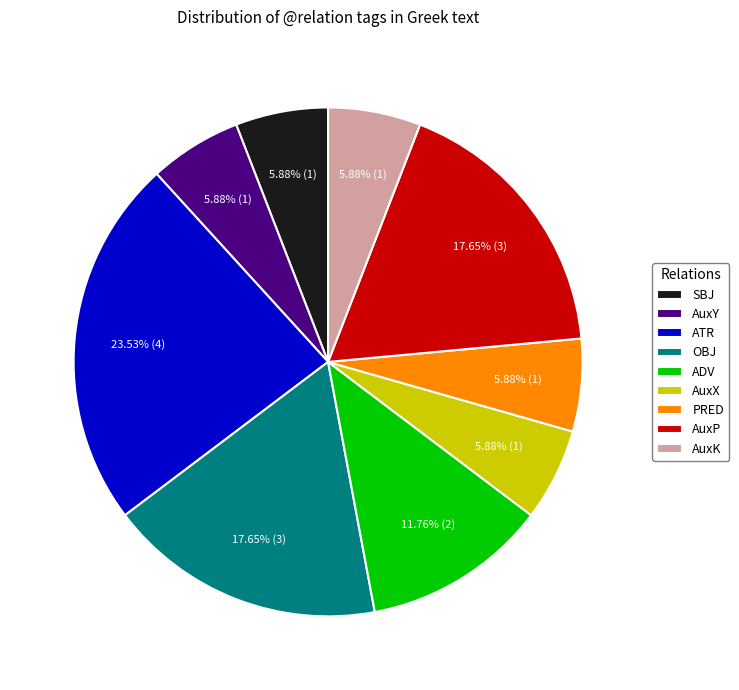

True or false: AuxK accounts for 6% of the total.

True